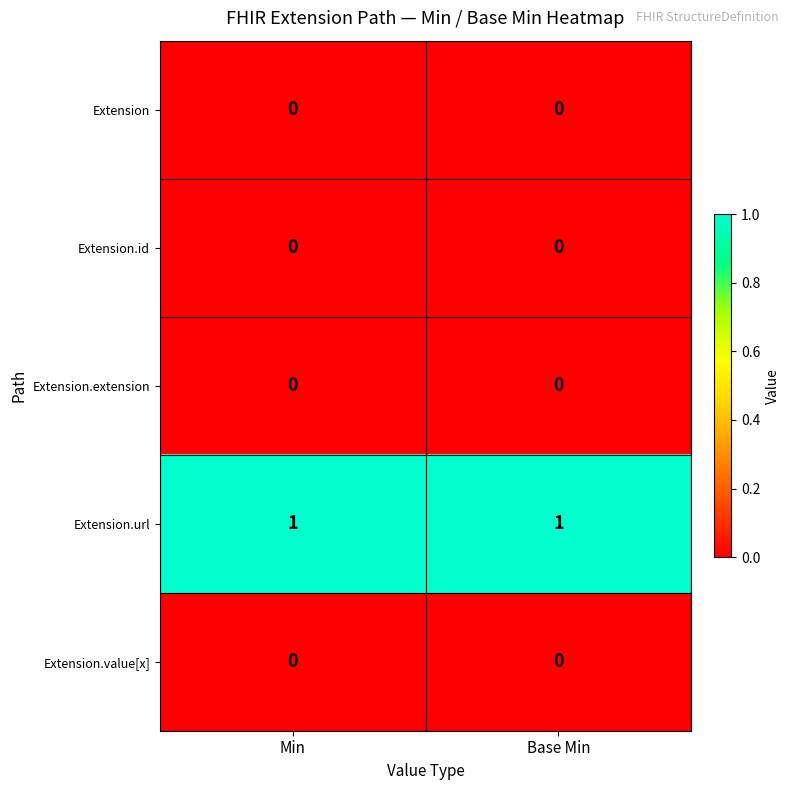

Reading left to right, list all the values displayed in this chart.

Extension: Min=0	Base Min=0
Extension.id: Min=0	Base Min=0
Extension.extension: Min=0	Base Min=0
Extension.url: Min=1	Base Min=1
Extension.value[x]: Min=0	Base Min=0